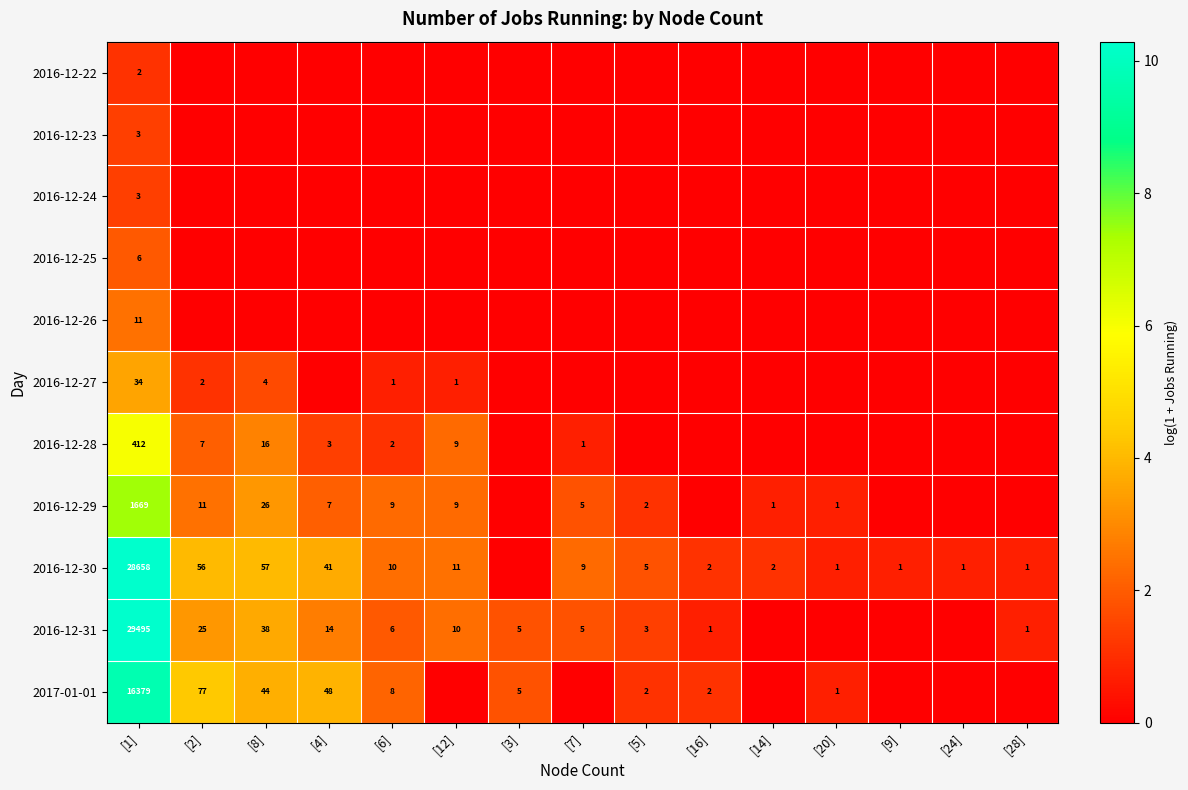

The value of 2016-12-28 at [2] is 7. True or false?

True